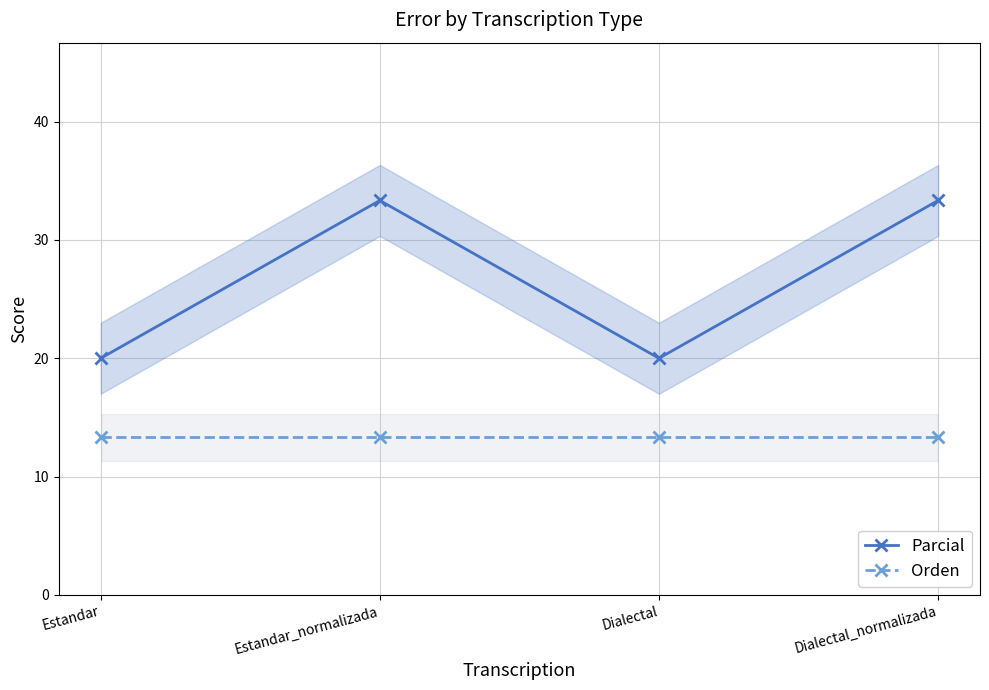

Which series has the largest total across all categories?

Parcial